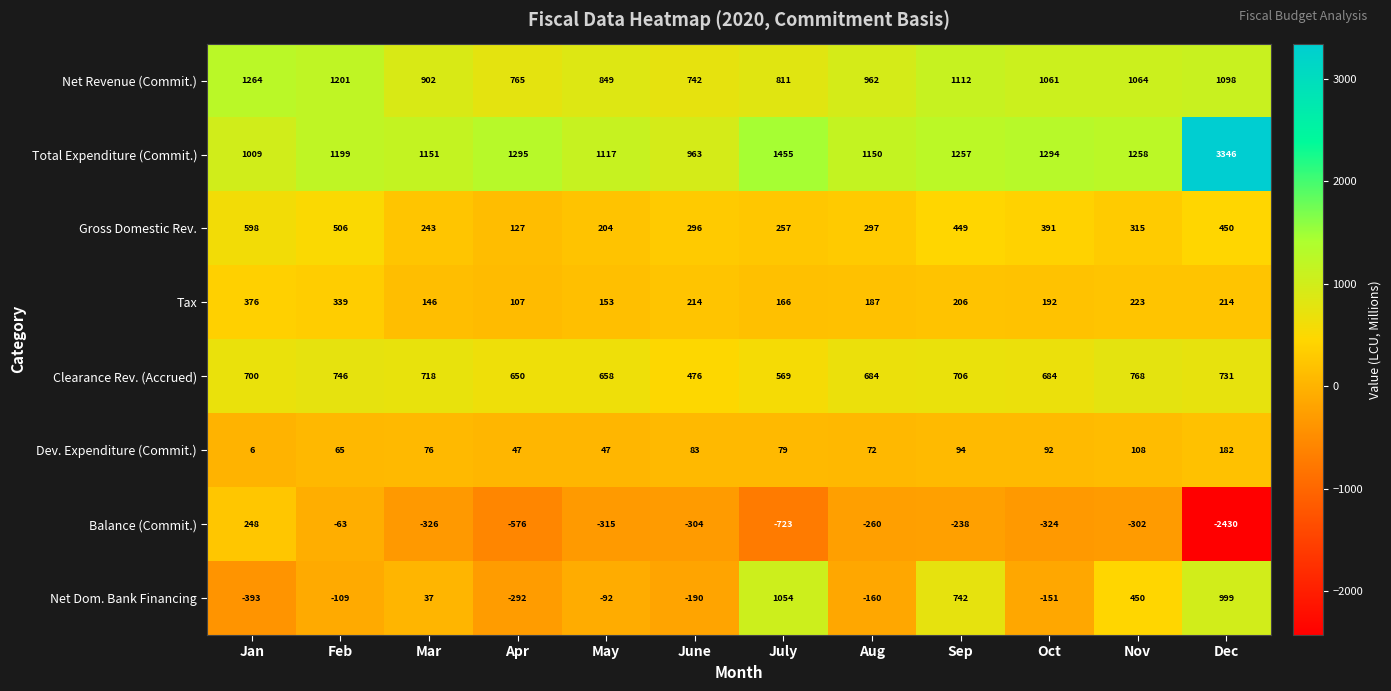

What is the total value across all series at May?

2621